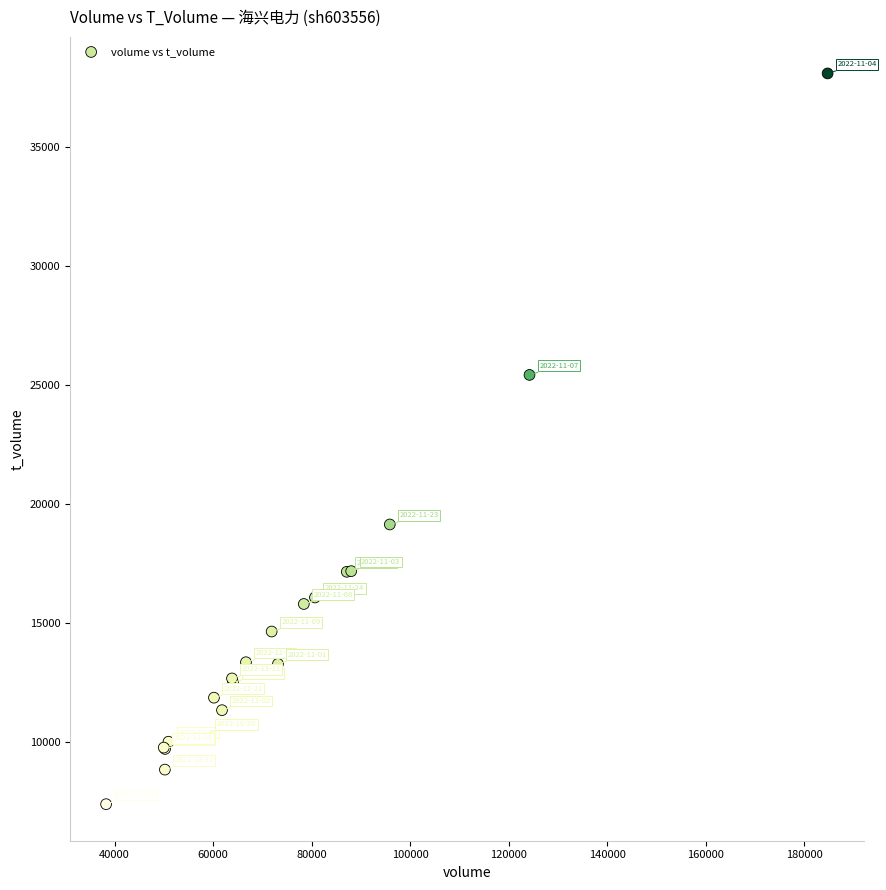

What Y value in the scatter plot is closest to 22737?

25422